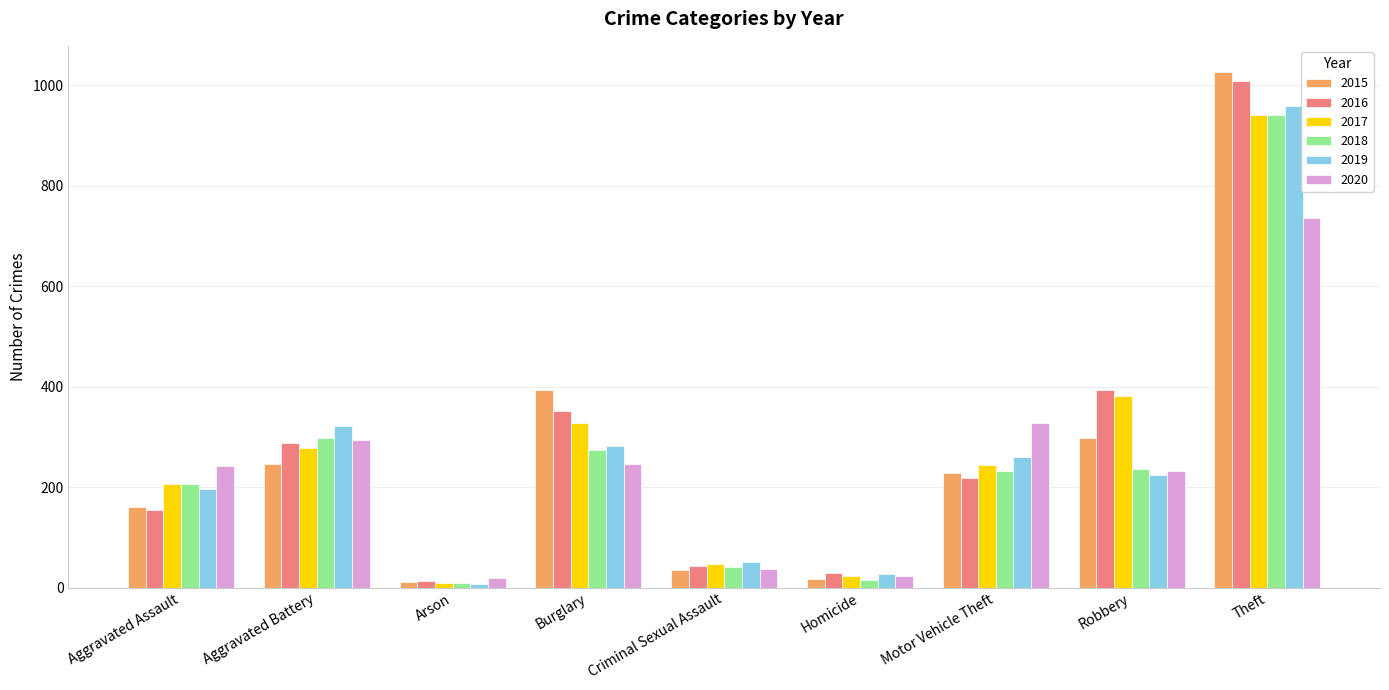

What is the value of the 2020 bar at the 4th from the left?

245